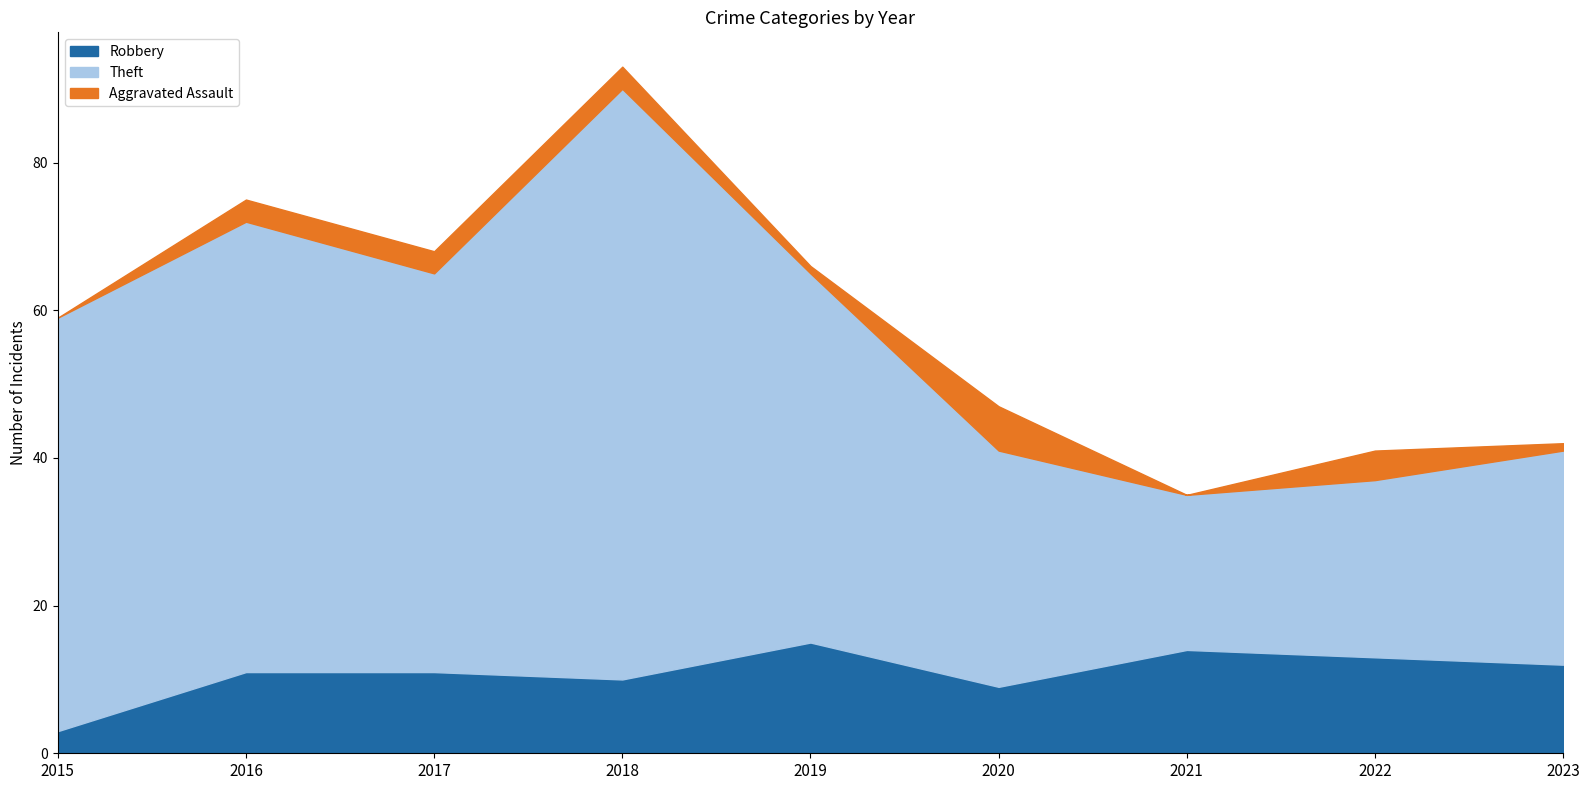

What is the difference between the Robbery values at 2022 and 2015?

10